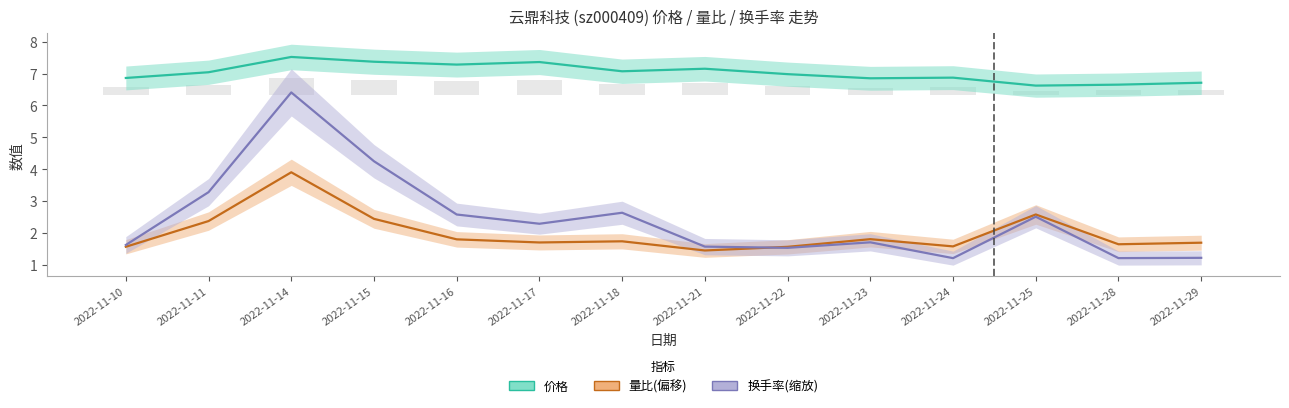

What is the value of the 价格 bar at the 7th from the left?

7.1